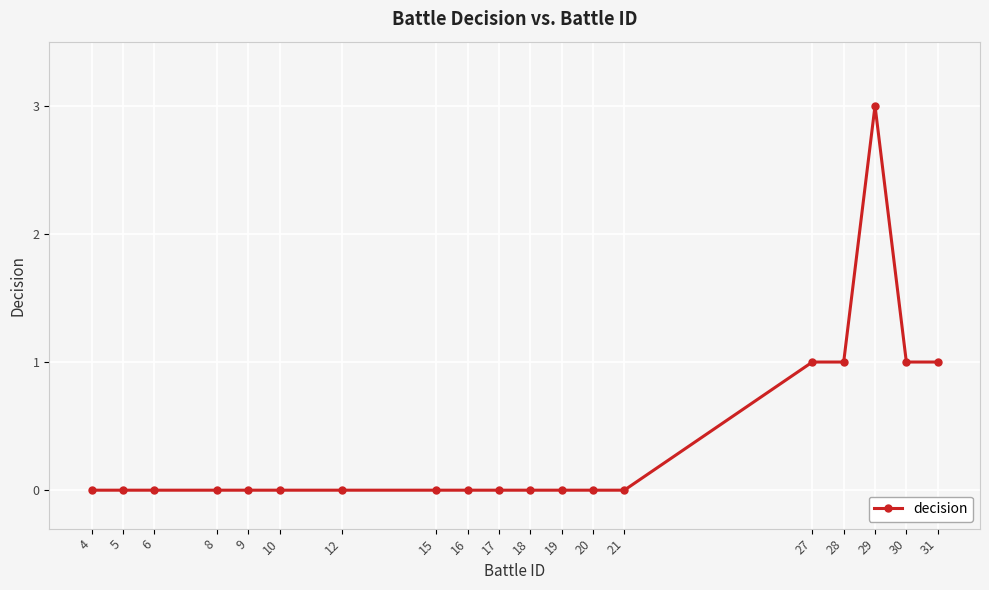

What is the difference between the maximum and minimum values?

3